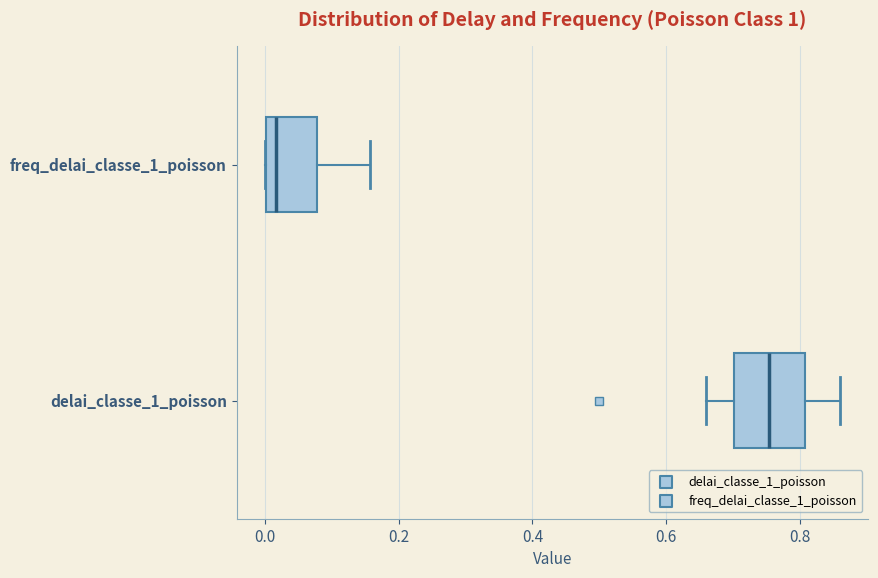

Where does the right whisker of the box for freq_delai_classe_1_poisson end on the x-axis? The values are not printed on the chart, so give them approximately, as read against the axis.

0.16